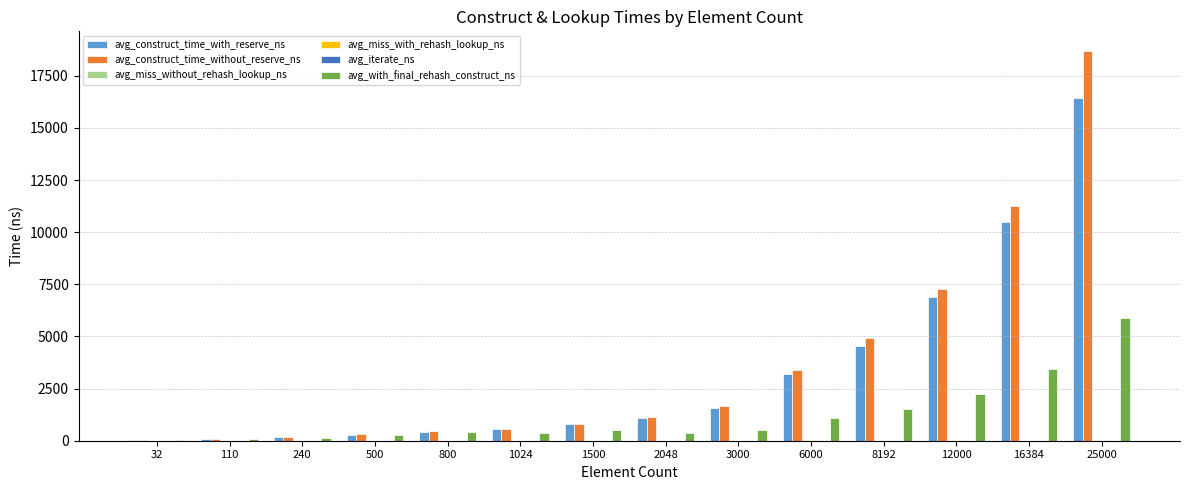

Is the value of avg_with_final_rehash_construct_ns at 2048 greater than the value of avg_construct_time_with_reserve_ns at 8192?

No